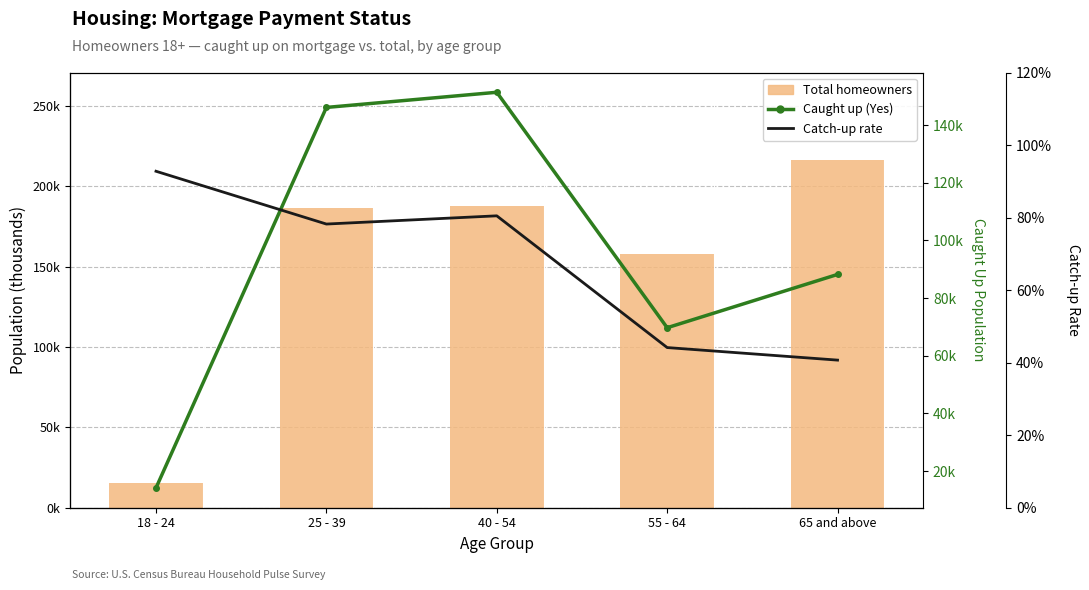

How many Catch-up rate values are between 0 and 1?

5